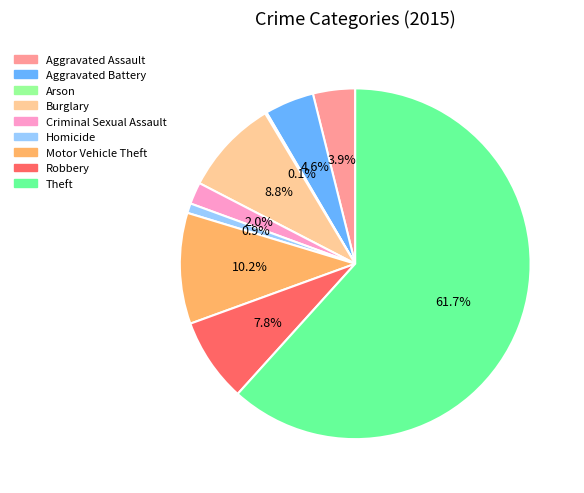

Approximately how many times larger is the value at Theft compared to Motor Vehicle Theft?

6.0